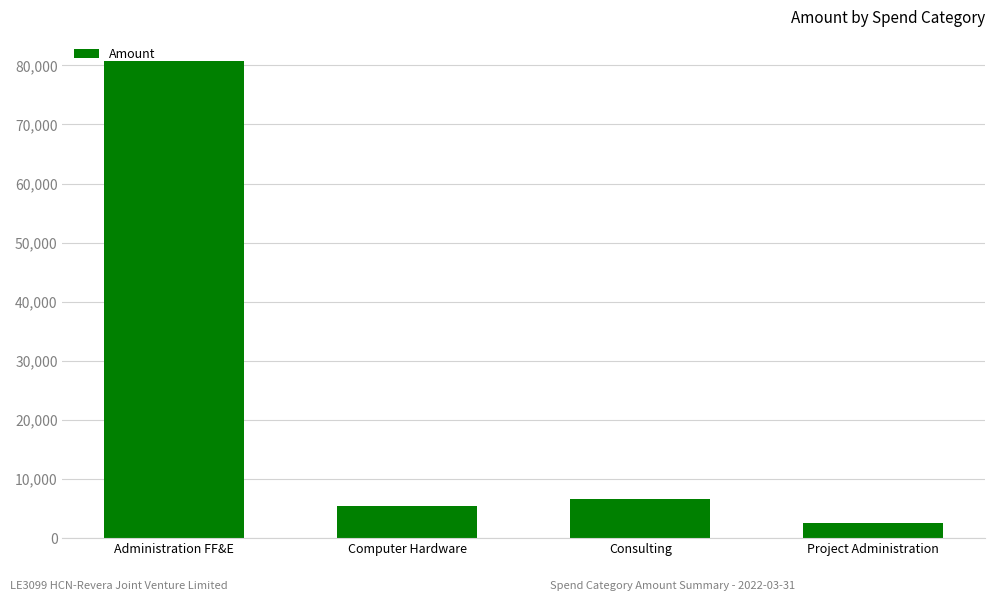

Reading right to left, list all the values displayed in this chart.

Project Administration=2486.9	Consulting=6609.4	Computer Hardware=5496.2	Administration FF&E=80774.2